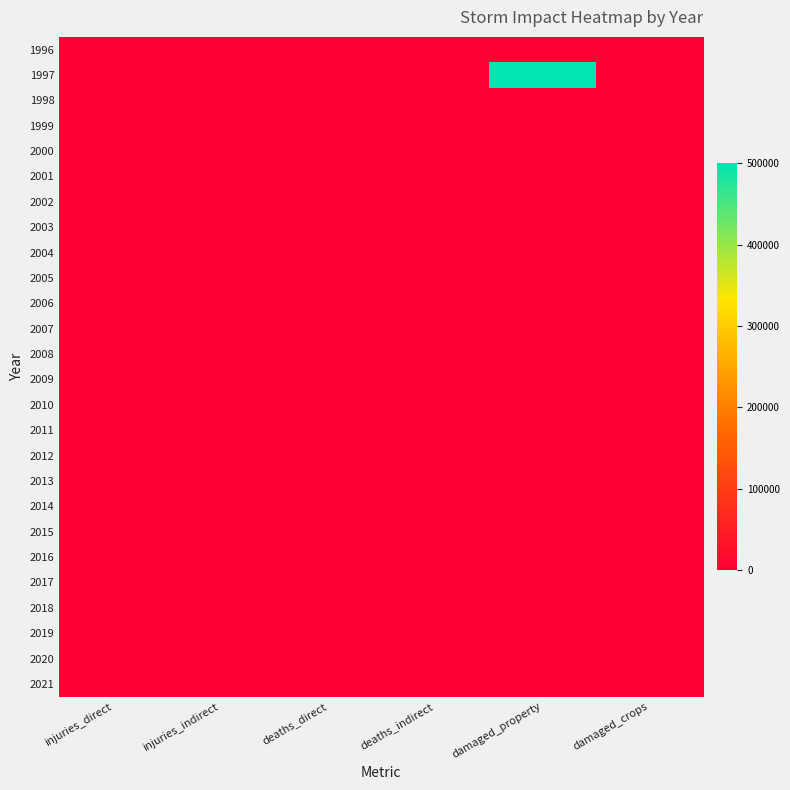

Which series has the largest total across all categories?

1997